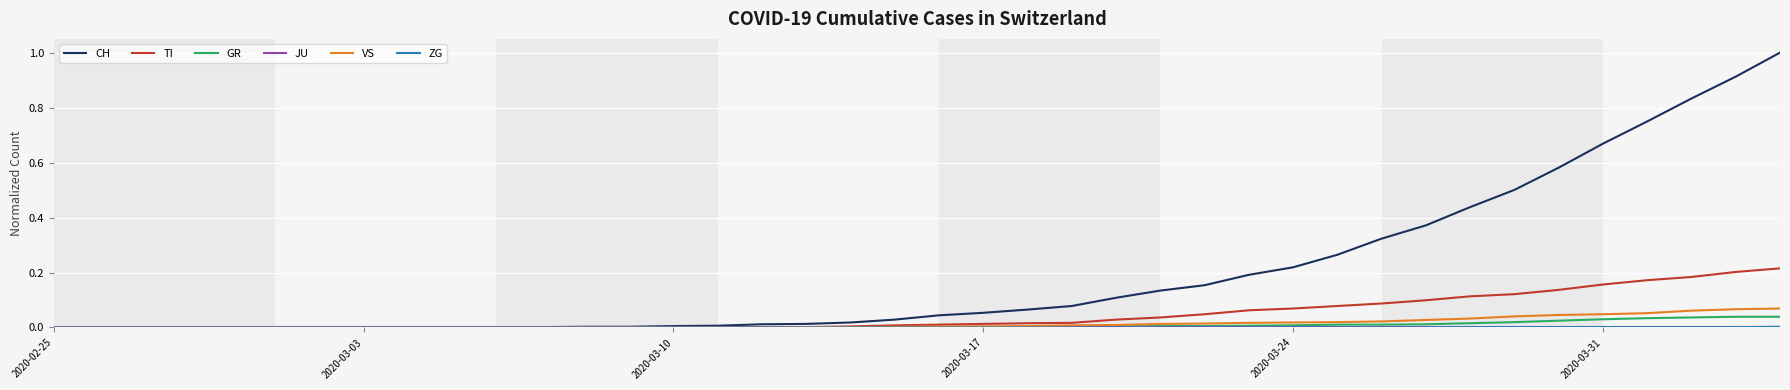

Which series has the largest total across all categories?

CH